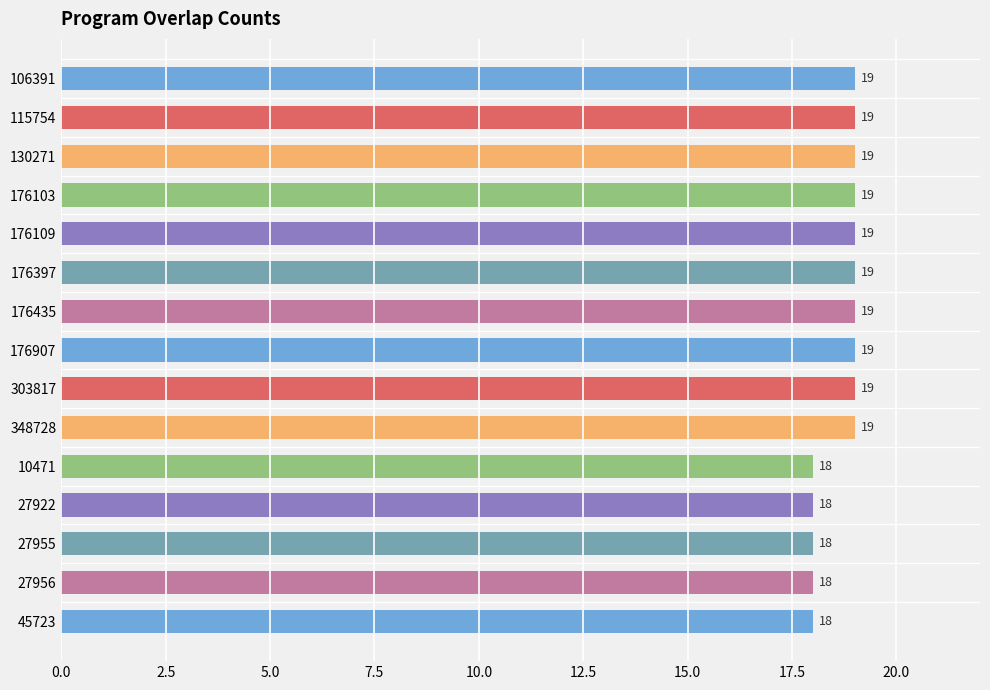

Count the number of data series in this chart.

1